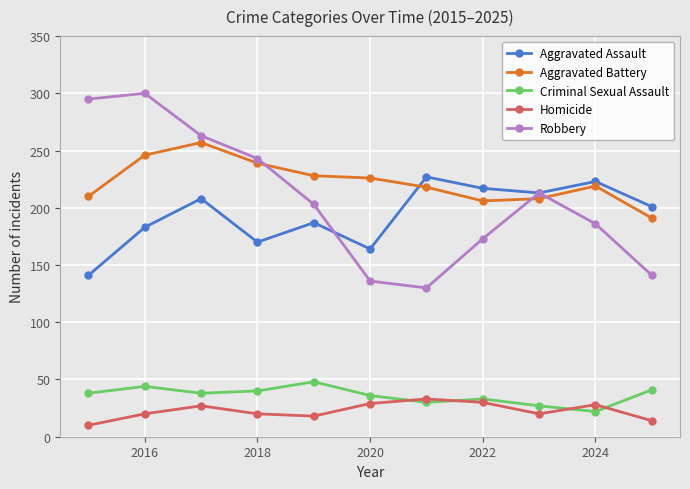

What is the value of the Criminal Sexual Assault point at the 10th from the left?

22